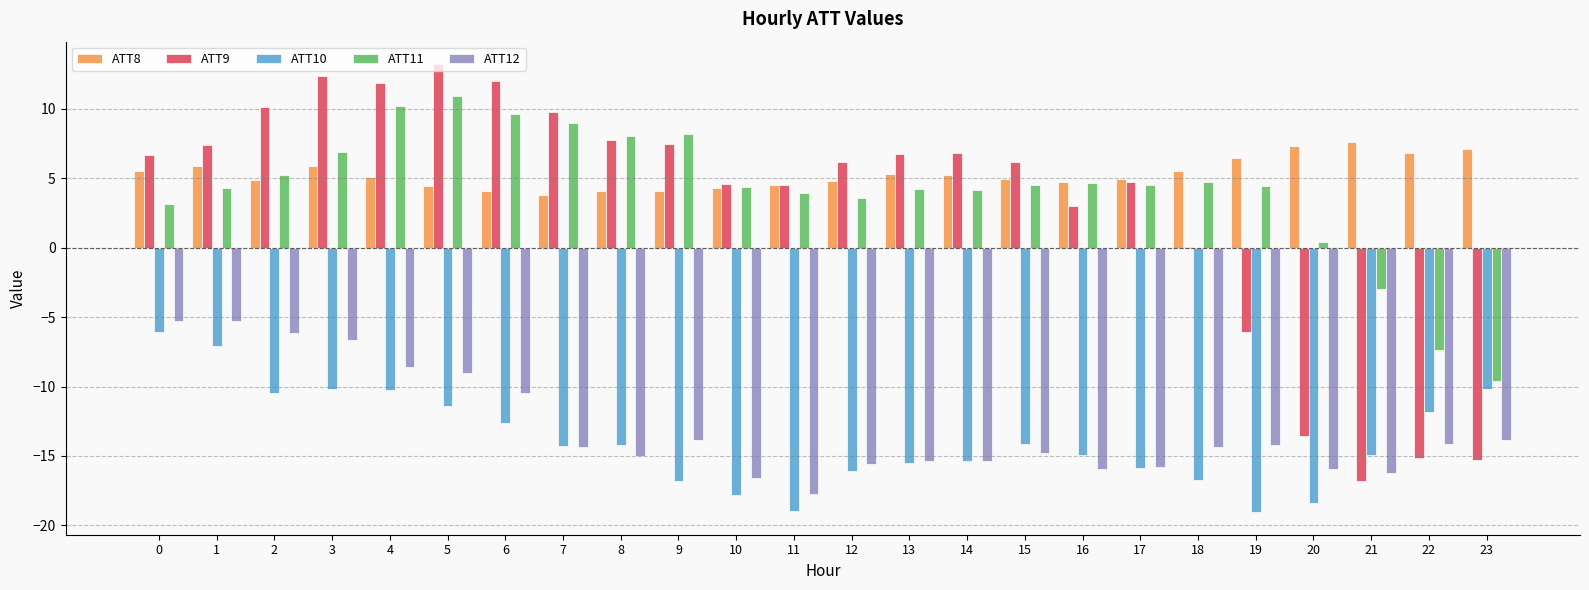

Does the chart contain stacked bars?

No